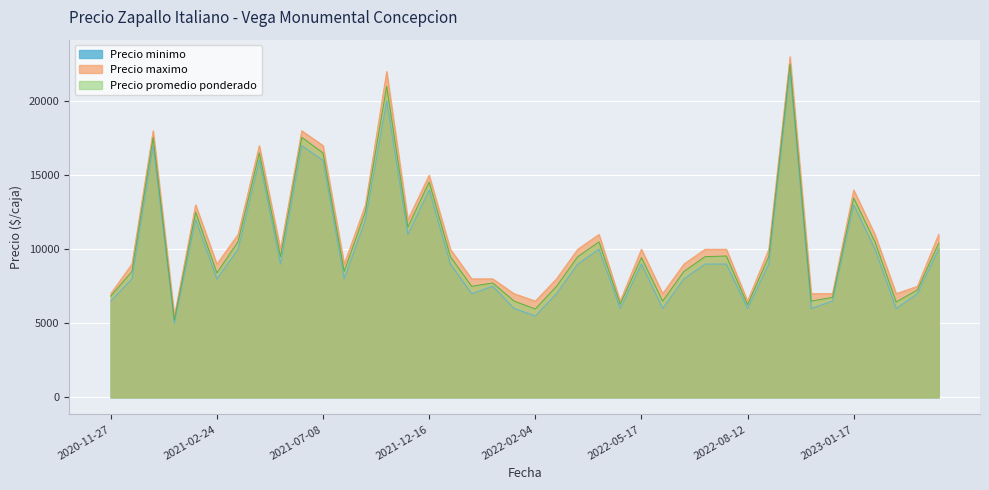

Which series has the widest spread of values?

Precio maximo